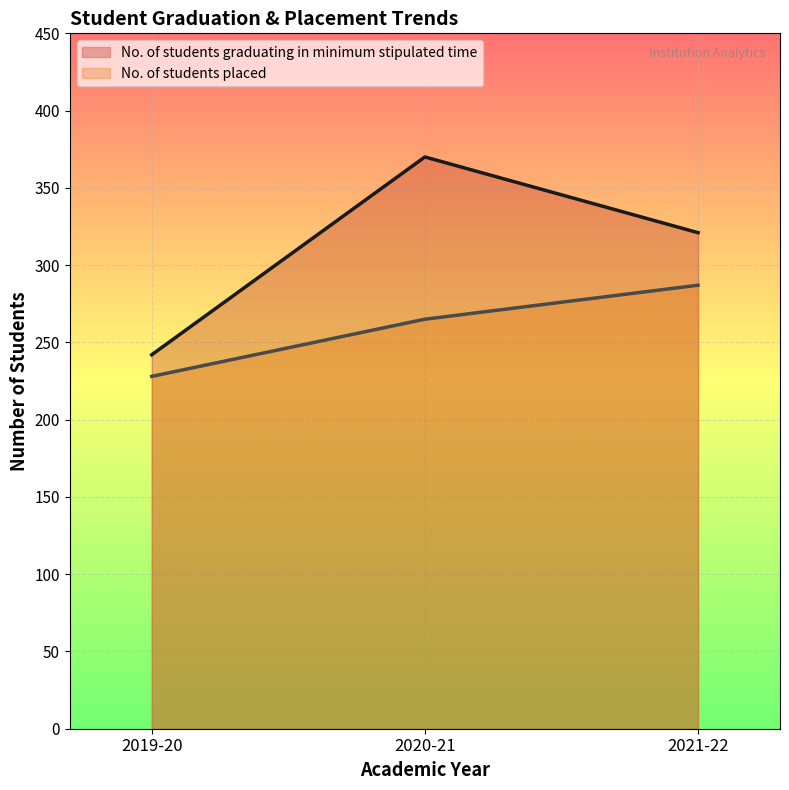

Reading left to right, extract all data points from this chart.

No. of students graduating in minimum stipulated time: 2019-20=242	2020-21=370	2021-22=321
No. of students placed: 2019-20=228	2020-21=265	2021-22=287